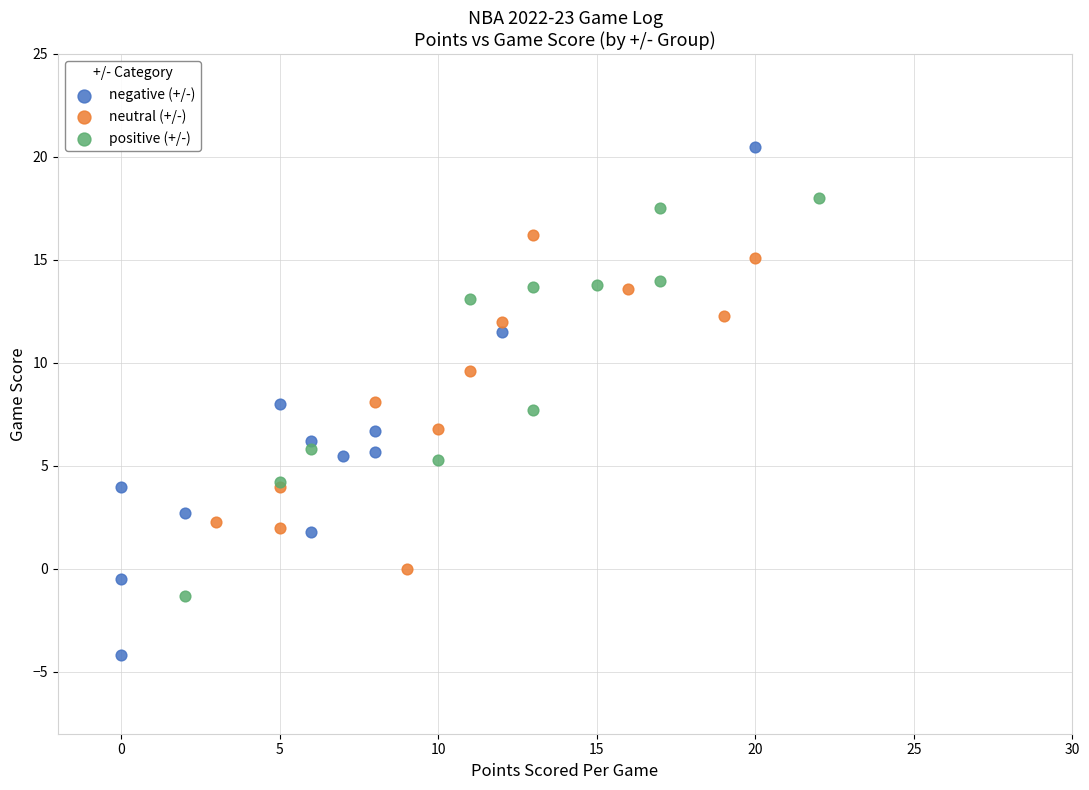

Which series has the widest spread of Y values?

negative (+/-)